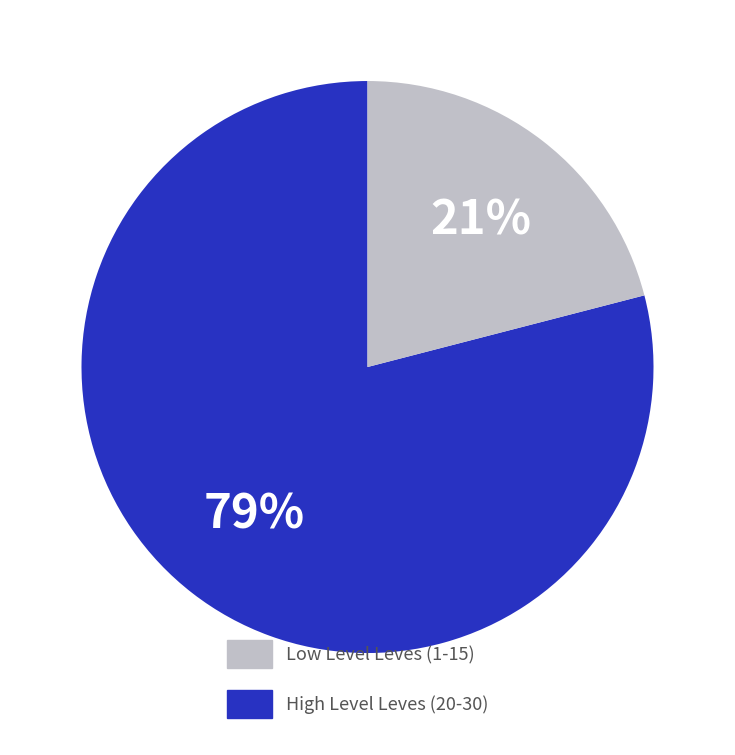

What percentage is the Low Level Leves (1-15) slice, to the nearest percent?

79%